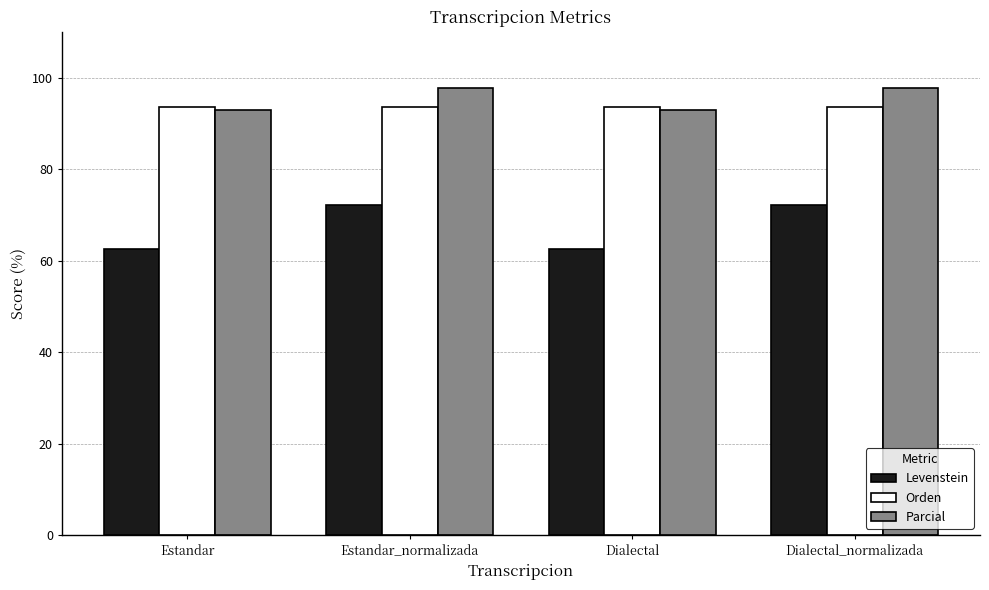

Which series changed the most between Estandar and Dialectal_normalizada?

Levenstein